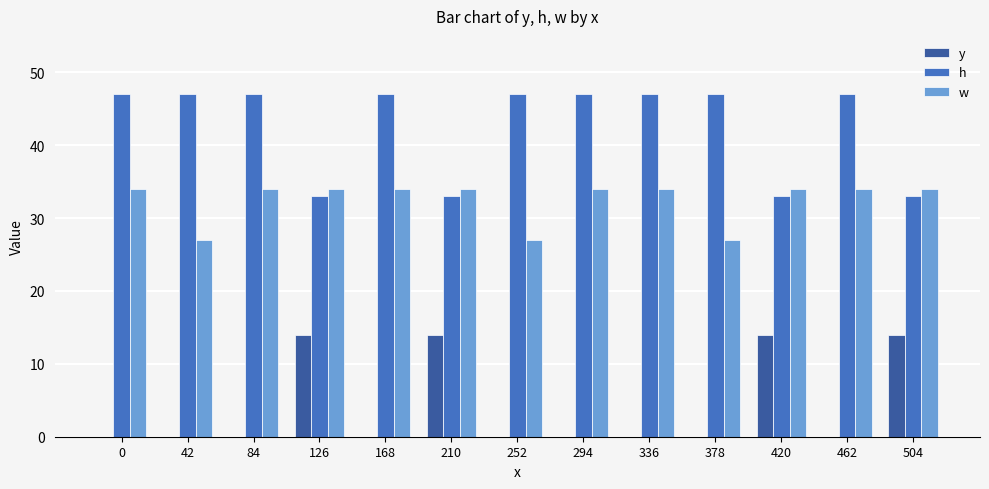

Is it true that y equals 14 at 504?

True